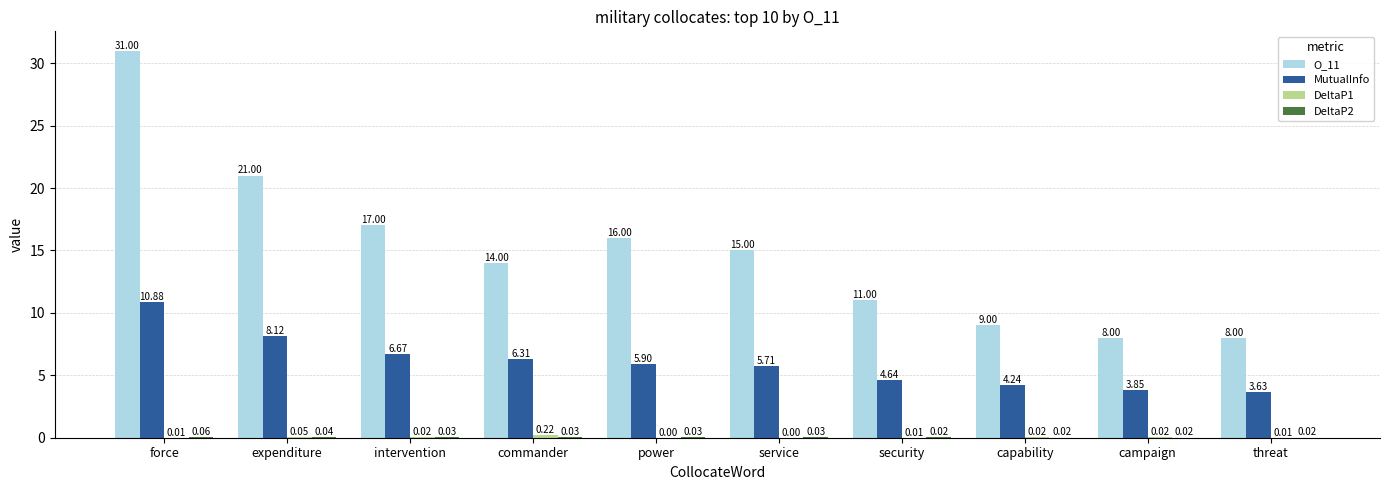

Where does the O_11 series first go above 15?

force